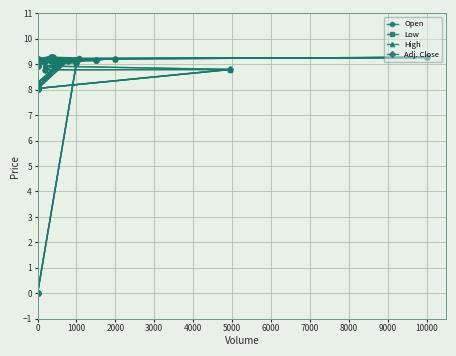

True or false: Adj. Close and Low cross at least once.

False